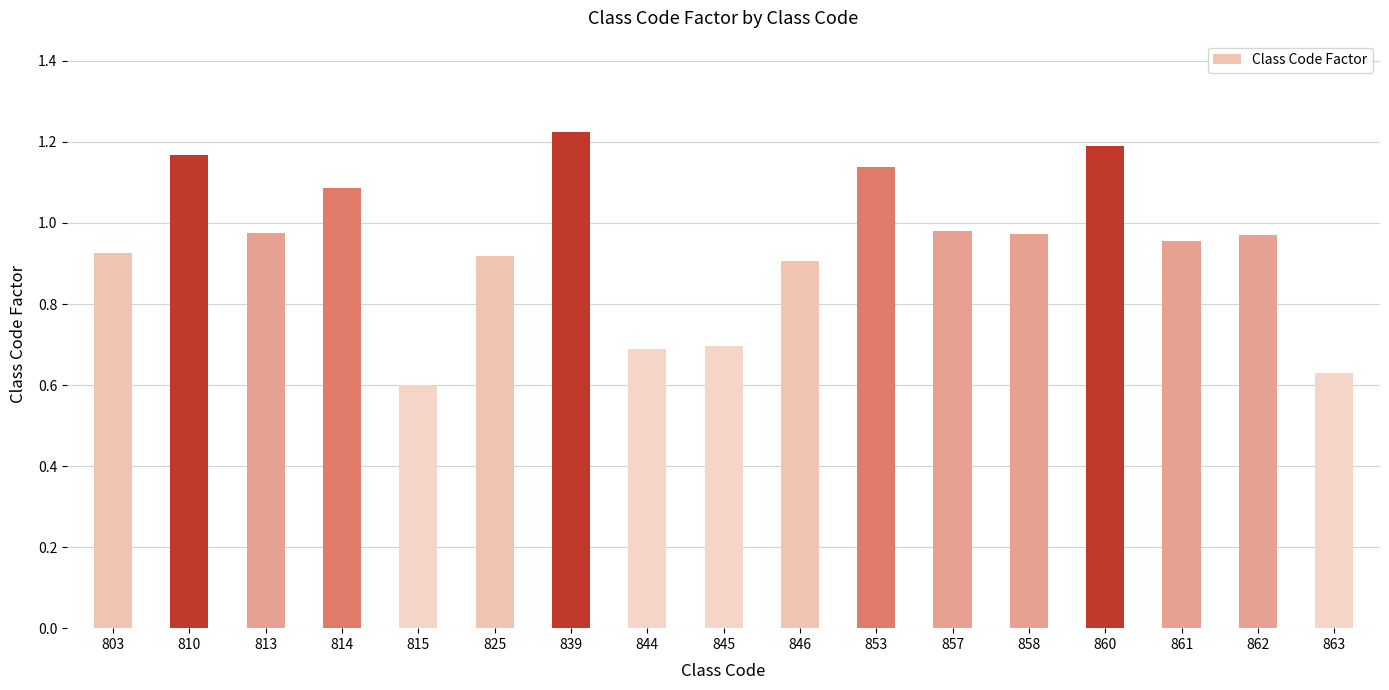

The chart shows a value of 0.2 at 845. True or false?

False